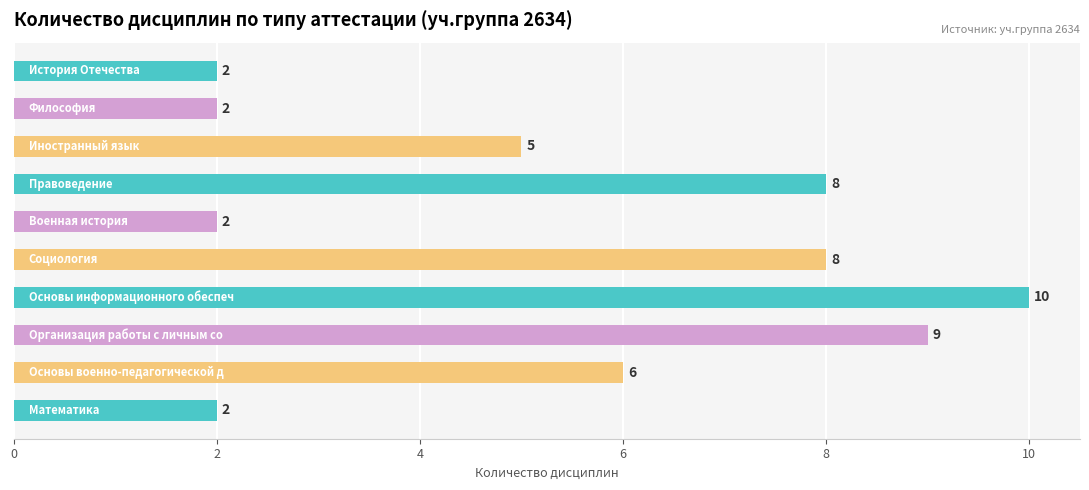

Reading top to bottom, extract all data points from this chart.

2	2	5	8	2	8	10	9	6	2